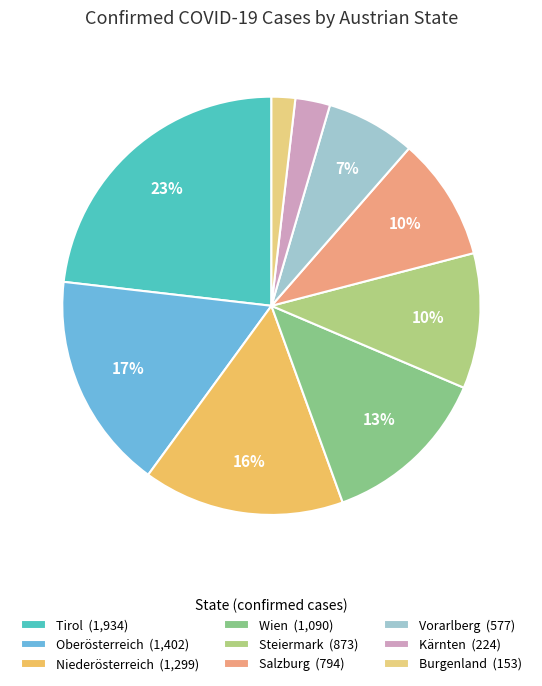

To the nearest percent, what is the combined percentage of Salzburg and Oberösterreich?

26%